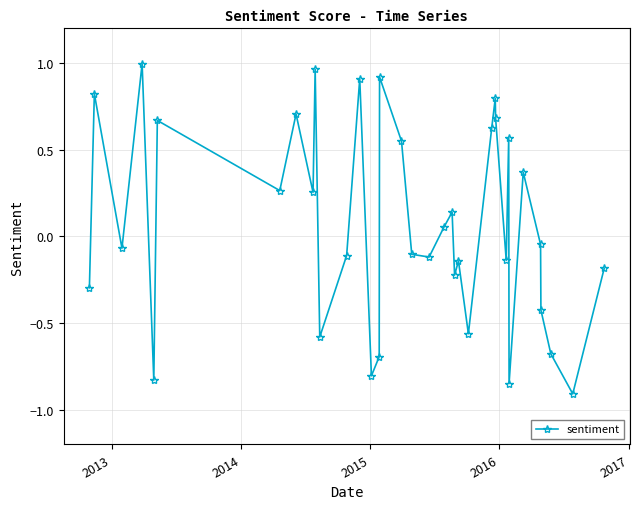

How many data points are less than 0?

19